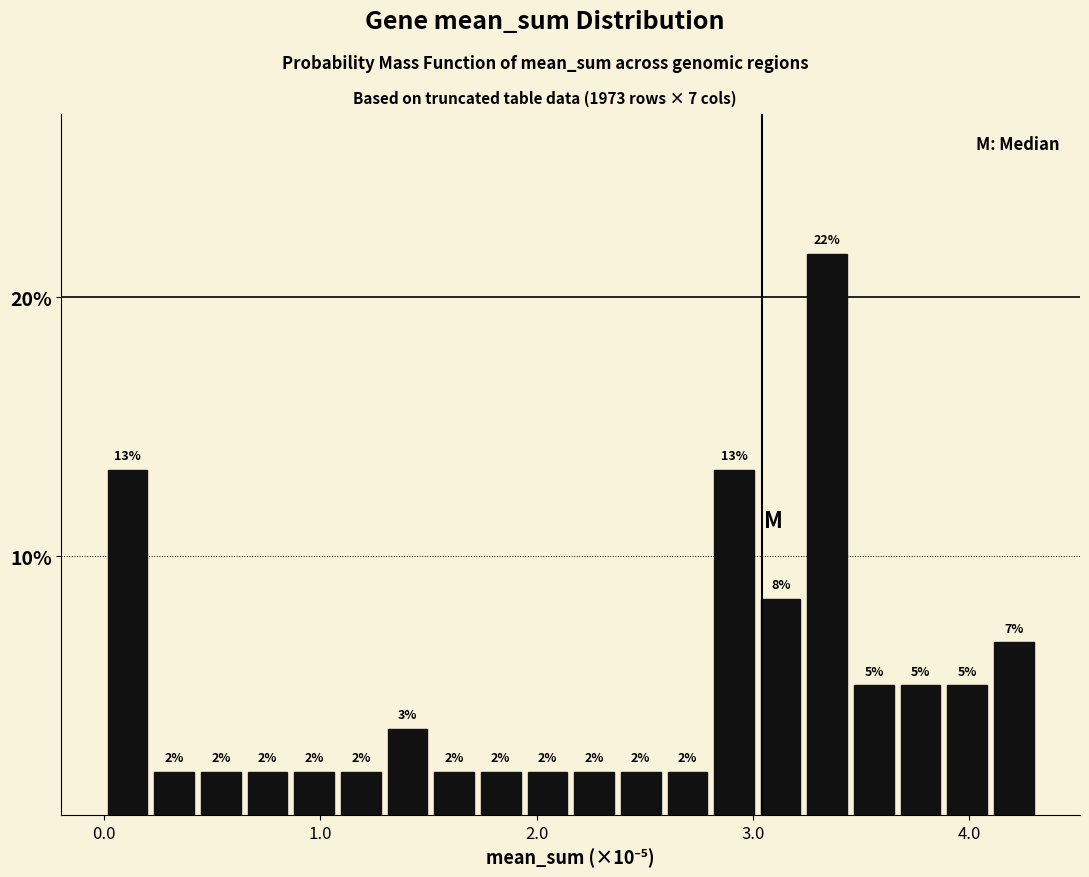

Read against the x-axis, roughly where is the centre of the tallest bar?

3.3